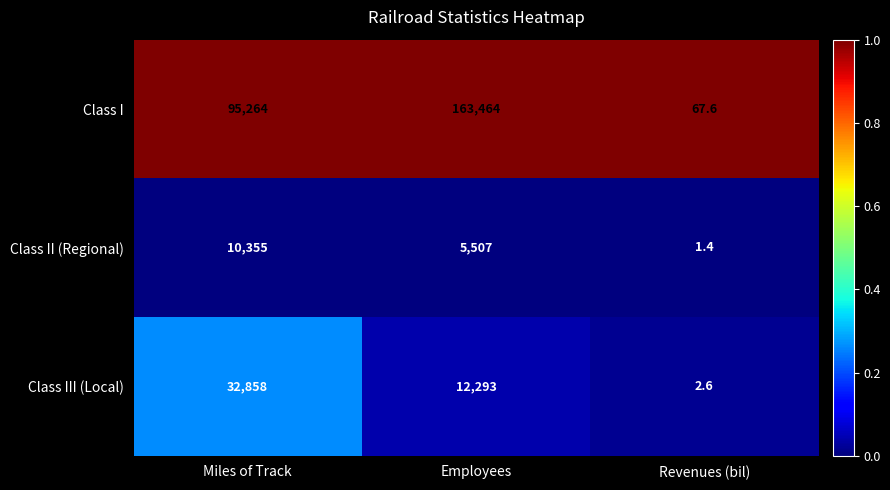

What is the spread (max minus min) of values at Revenues (bil)?

66.2